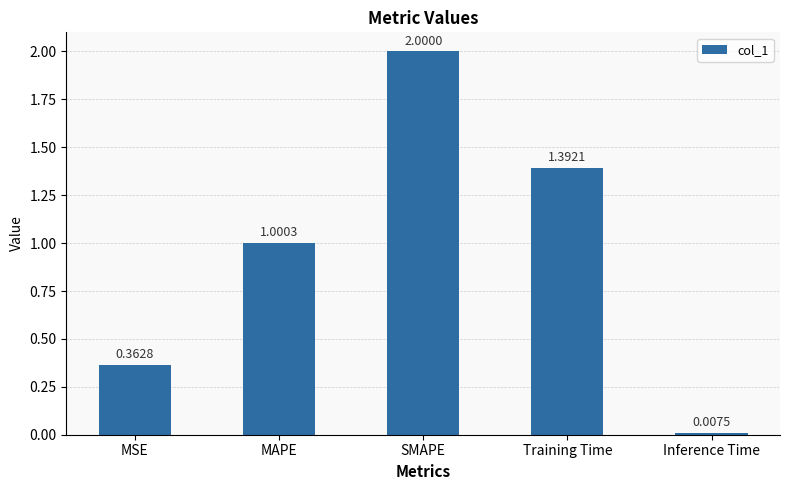

What is the sum of all values?

4.8